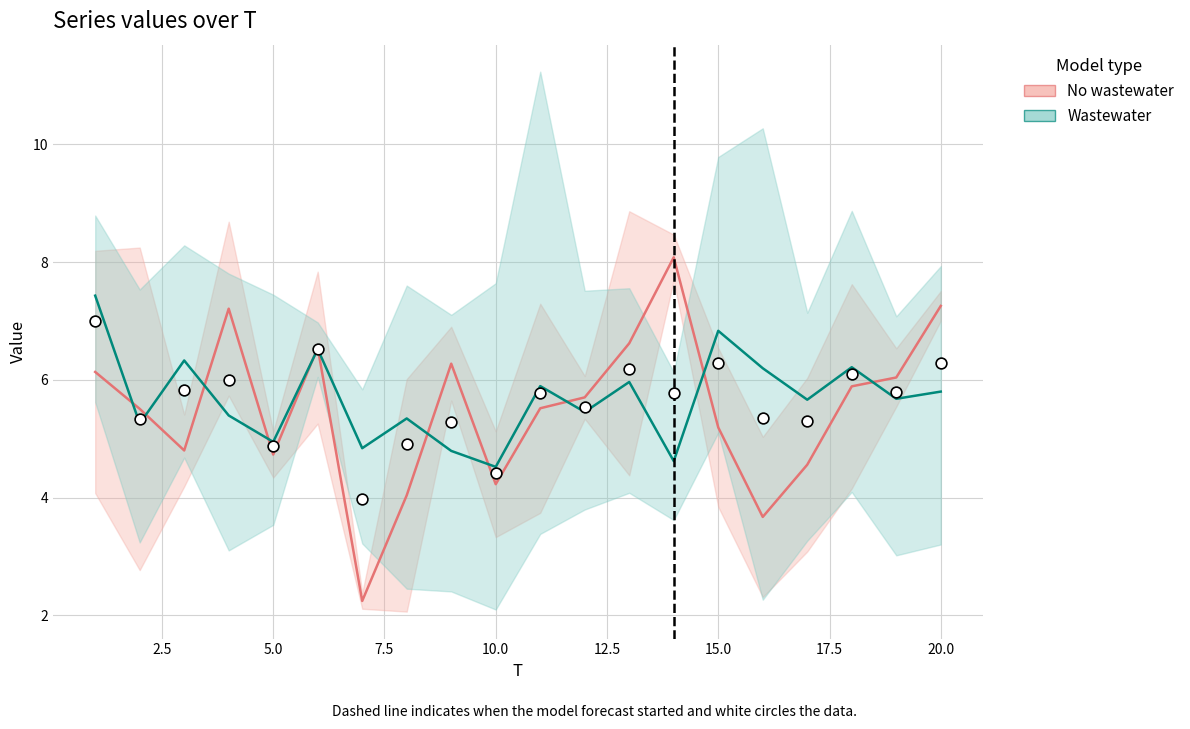

Which series reaches the maximum Y coordinate?

No wastewater